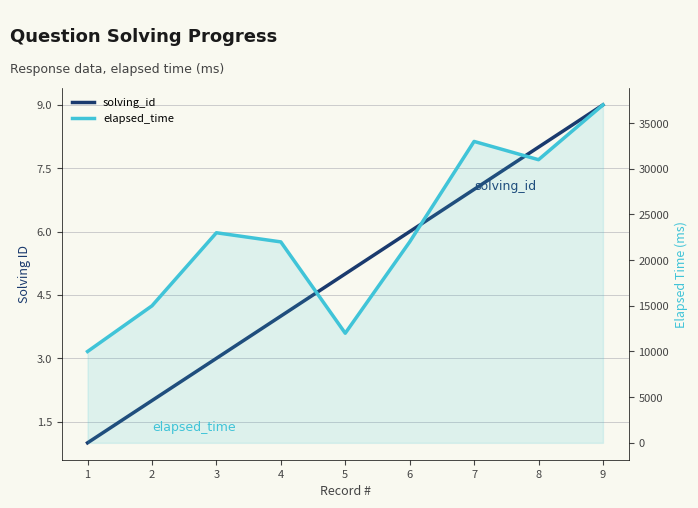

How many distinct data groups are displayed?

2